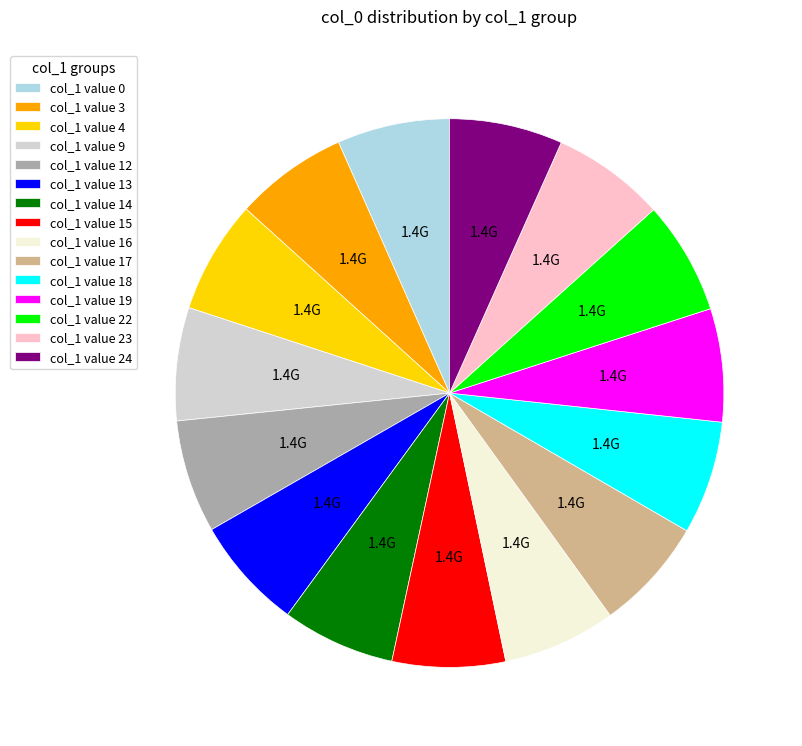

Does col_1 value 24 represent more than half of the total?

No